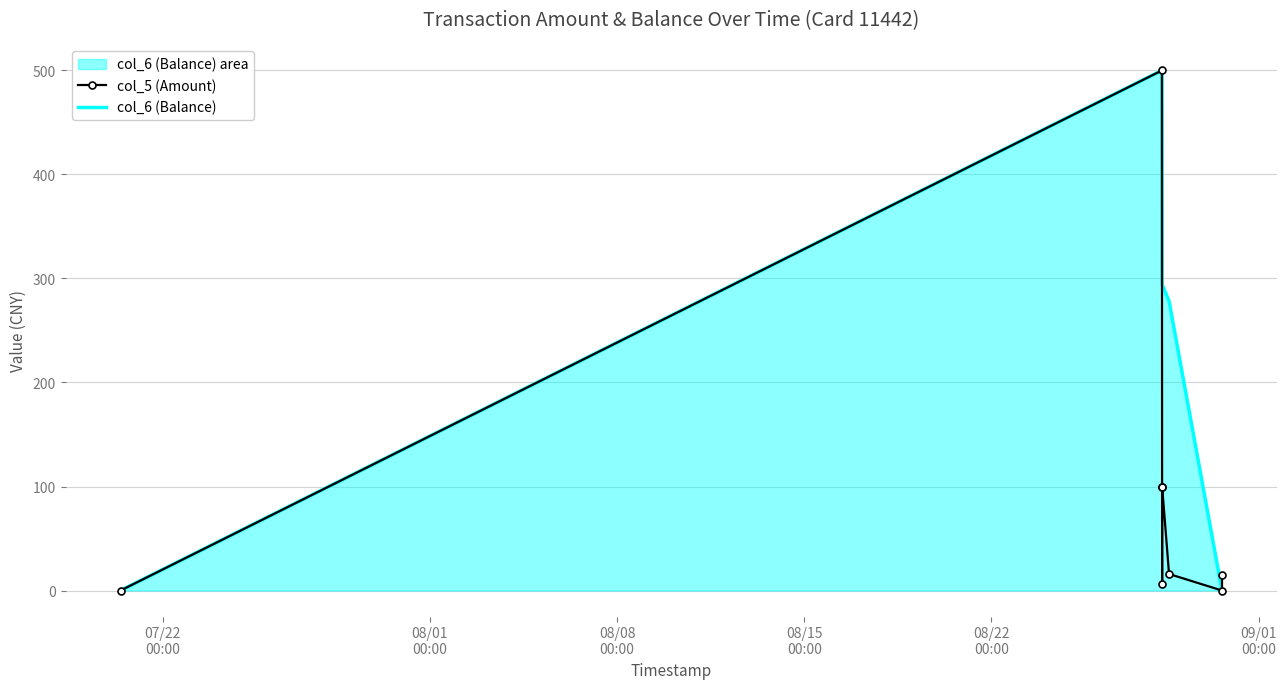

Reading left to right, list all the values displayed in this chart.

col_5 (Amount): 0.0	500.0	5.8	100.0	100.0	15.9	0.0	15.0
col_6 (Balance): 0.0	500.0	494.2	394.2	294.2	278.3	0.0	0.0